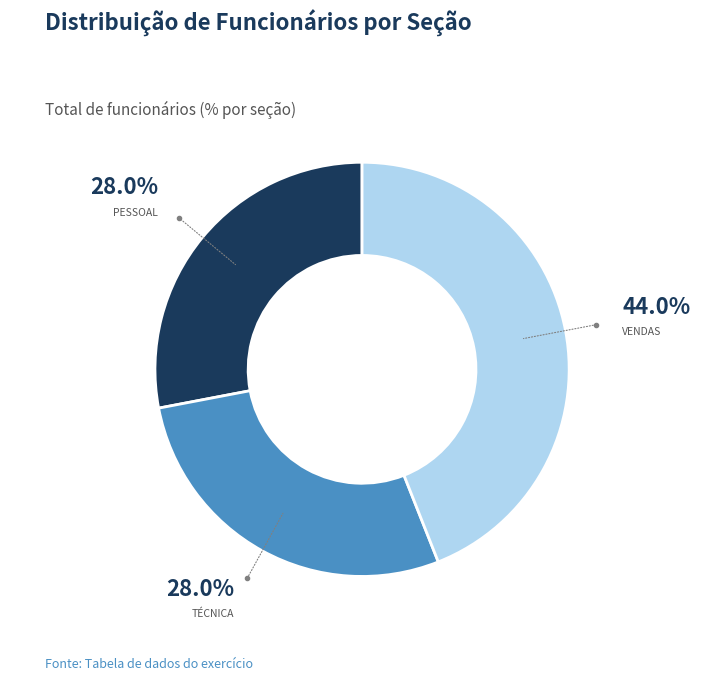

Does any single category account for the majority?

No